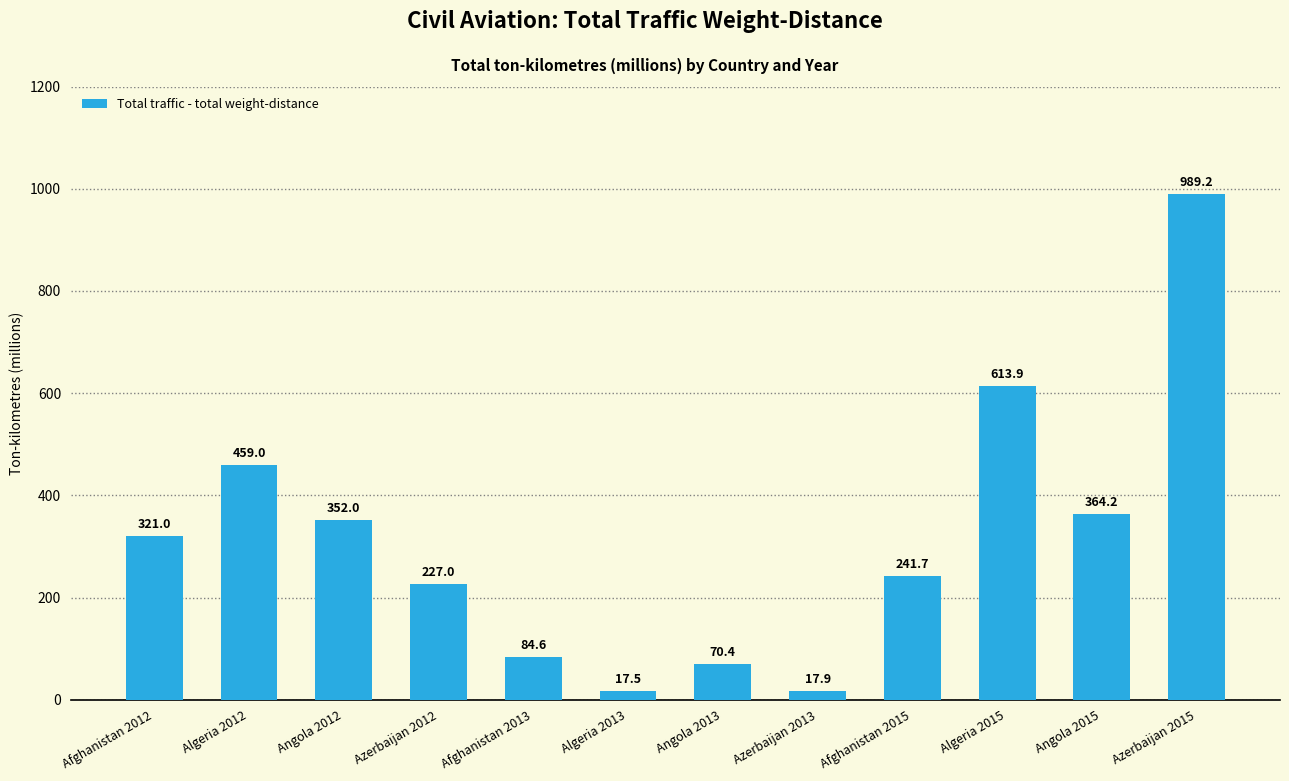

What is the sum of all values?

3758.5